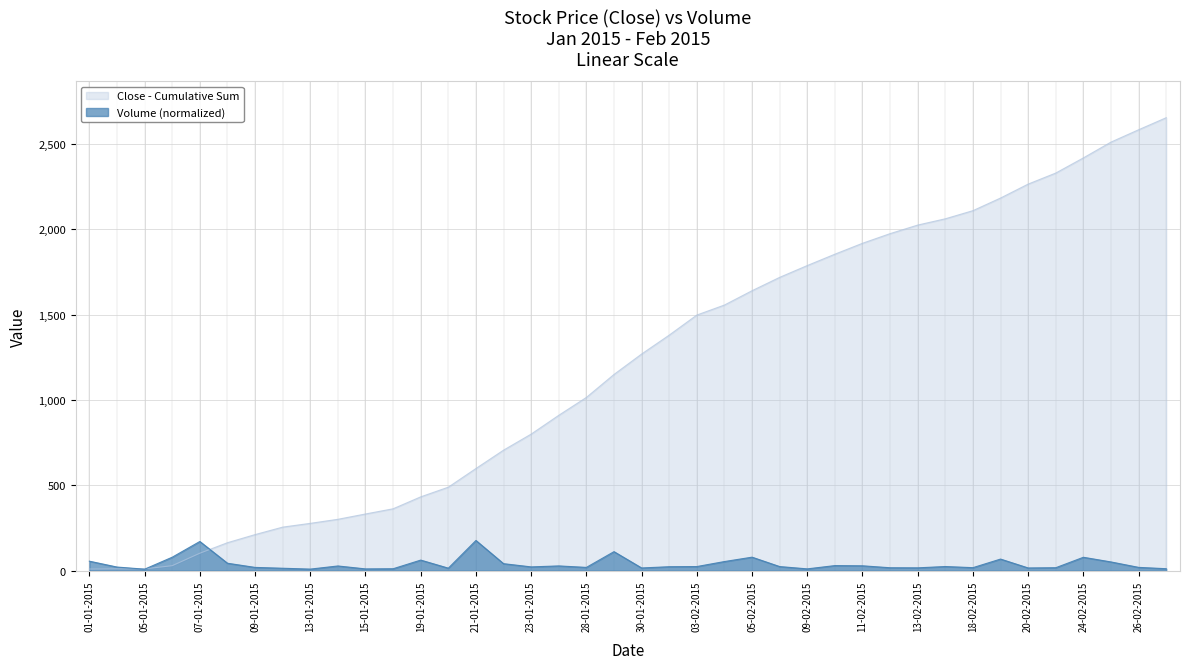

Count the number of categories in the chart.

40